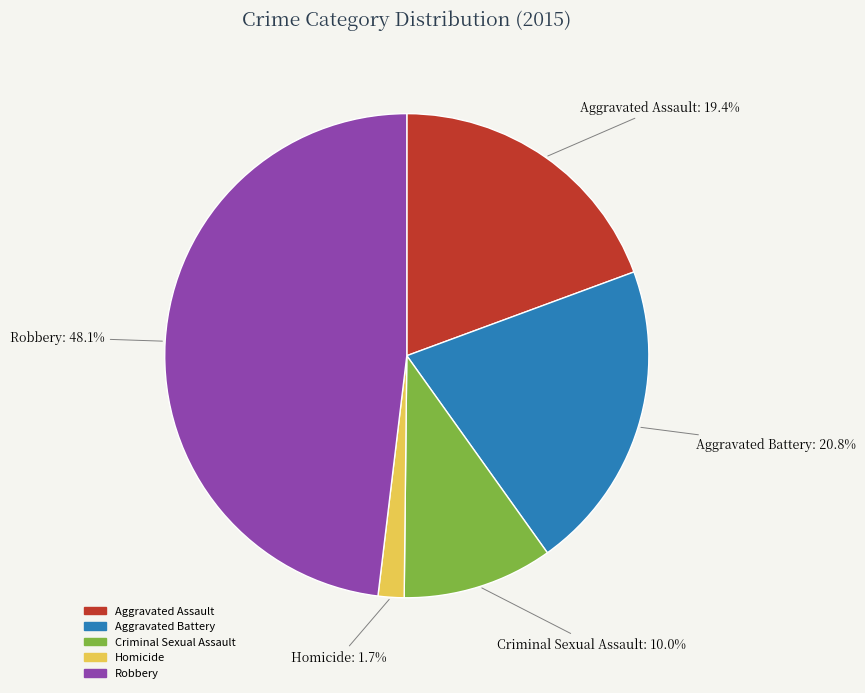

To the nearest percent, what is the combined percentage of Aggravated Battery and Criminal Sexual Assault?

31%